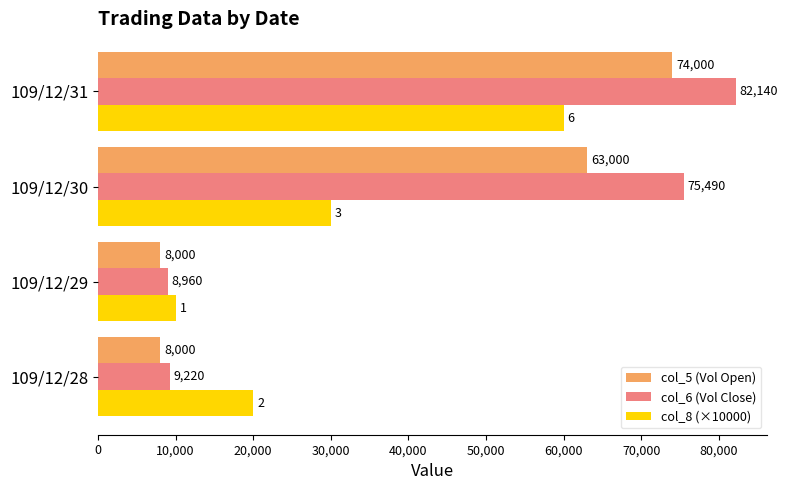

Which series changed the most between 109/12/30 and 109/12/31?

col_8 (×10000)